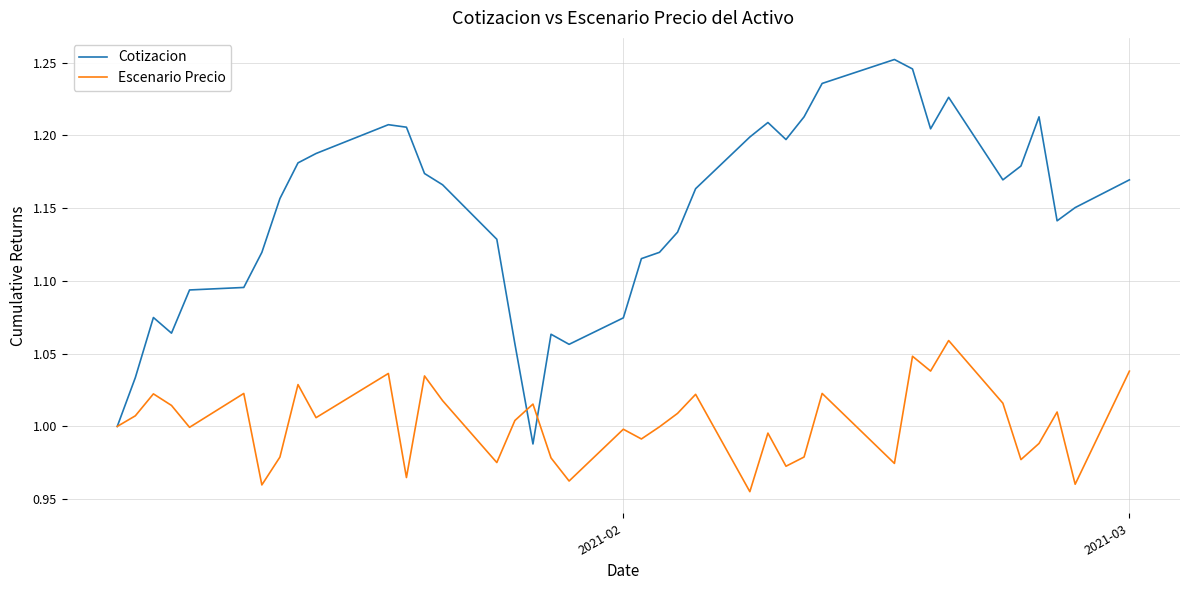

Which series has the widest spread of values?

Cotizacion